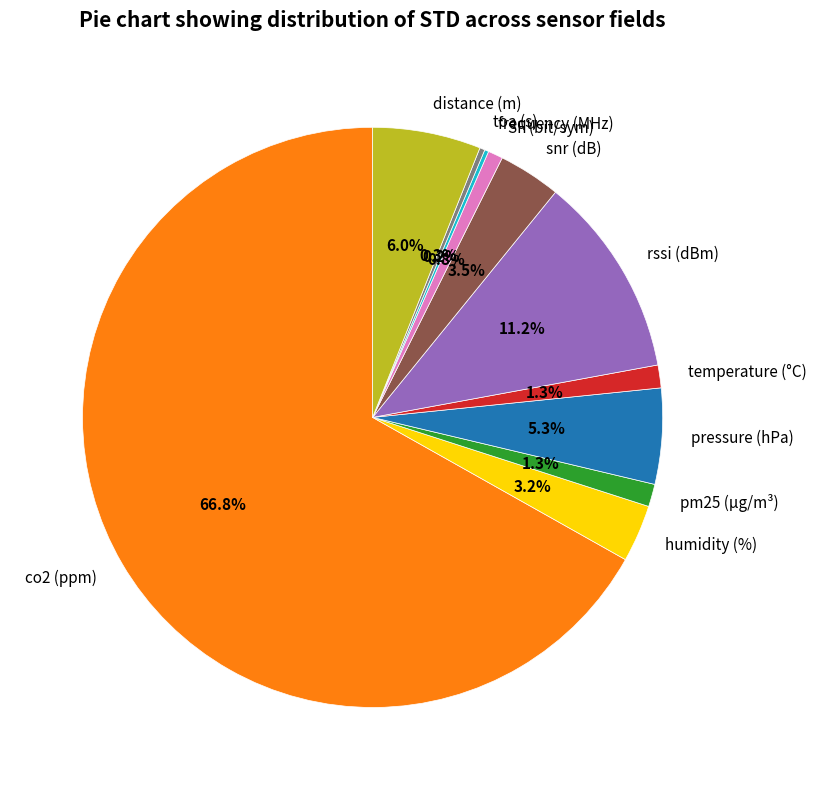

Does any single category account for the majority?

Yes